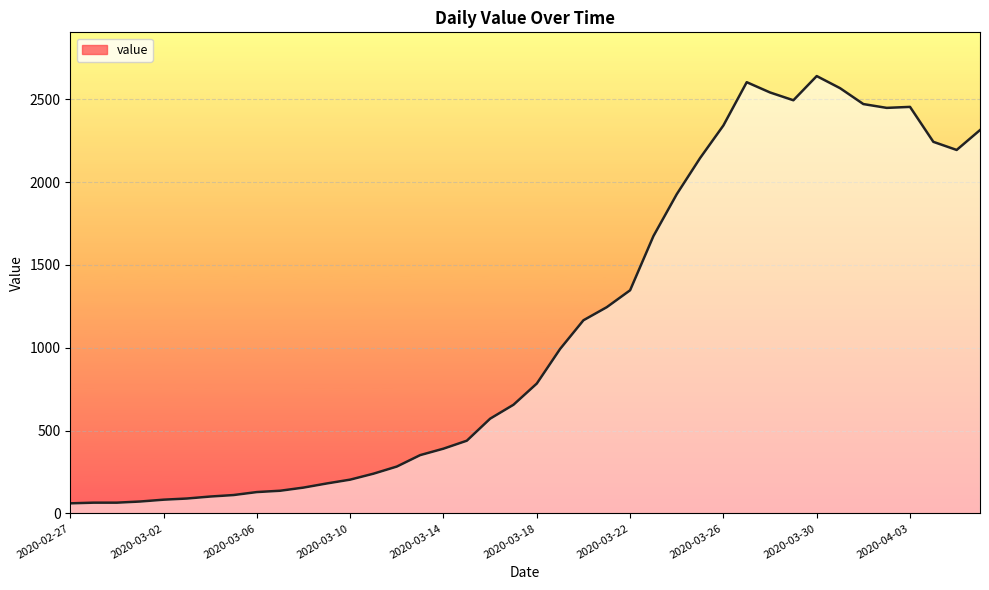

What is the difference between the maximum and minimum values?

2579